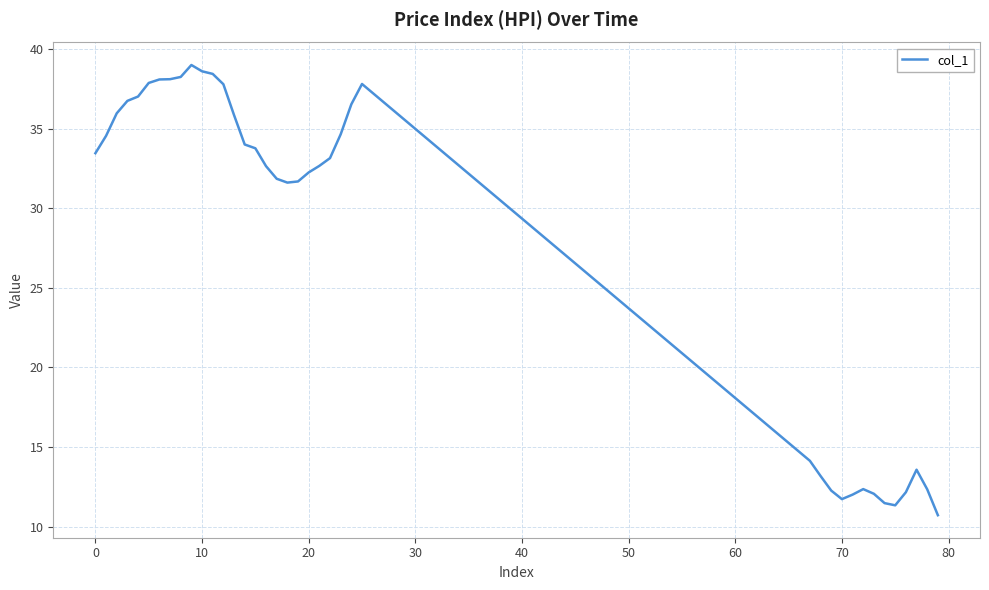

What is the greatest value displayed?

39.0